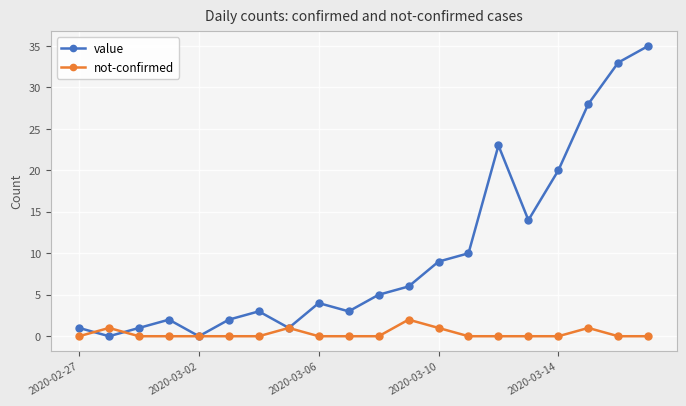

Which series has the largest range (max minus min)?

value